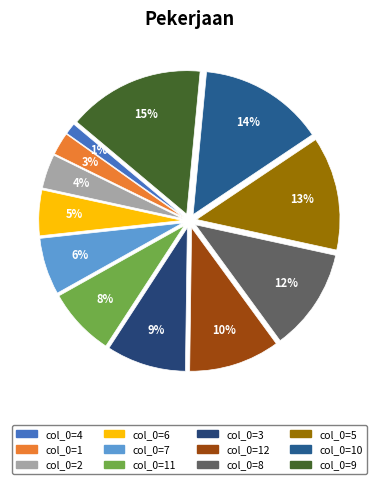

To the nearest percent, what is the difference between the largest and smallest slice percentages?

14%